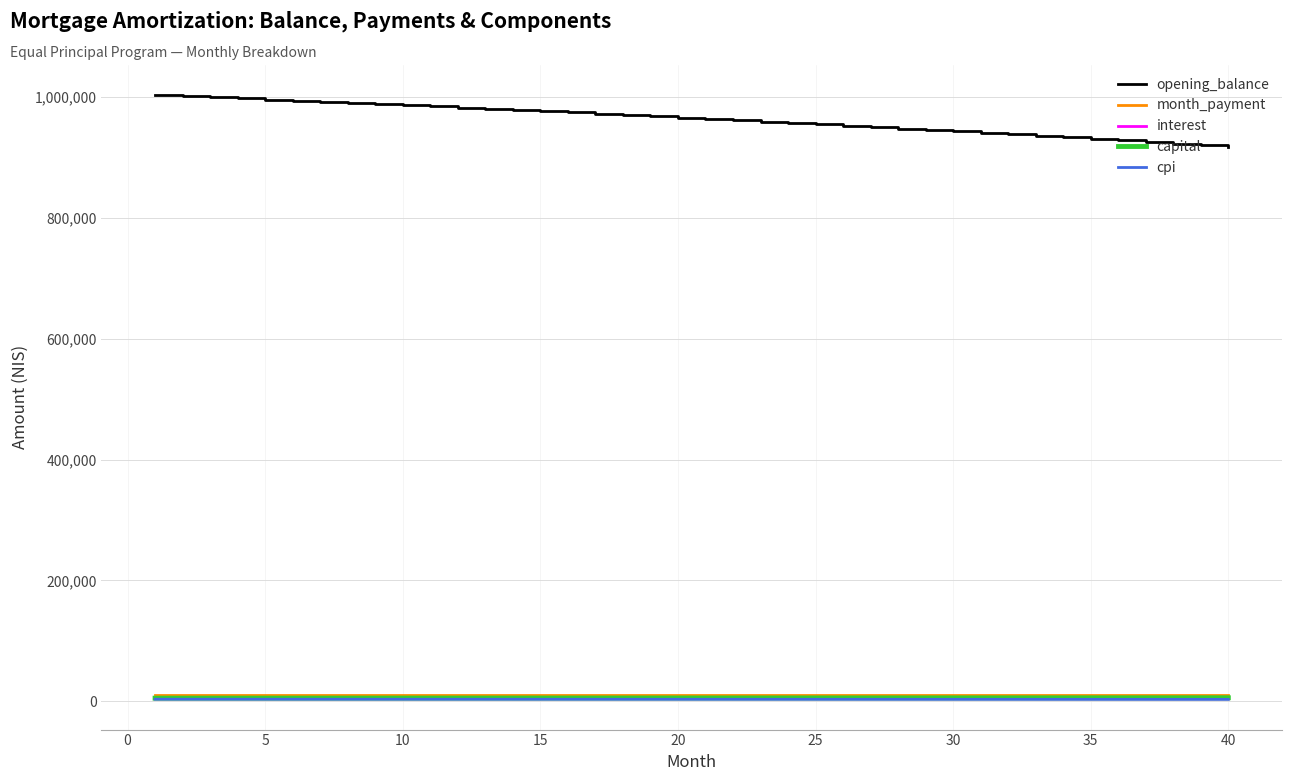

Which series has the largest total across all categories?

opening_balance